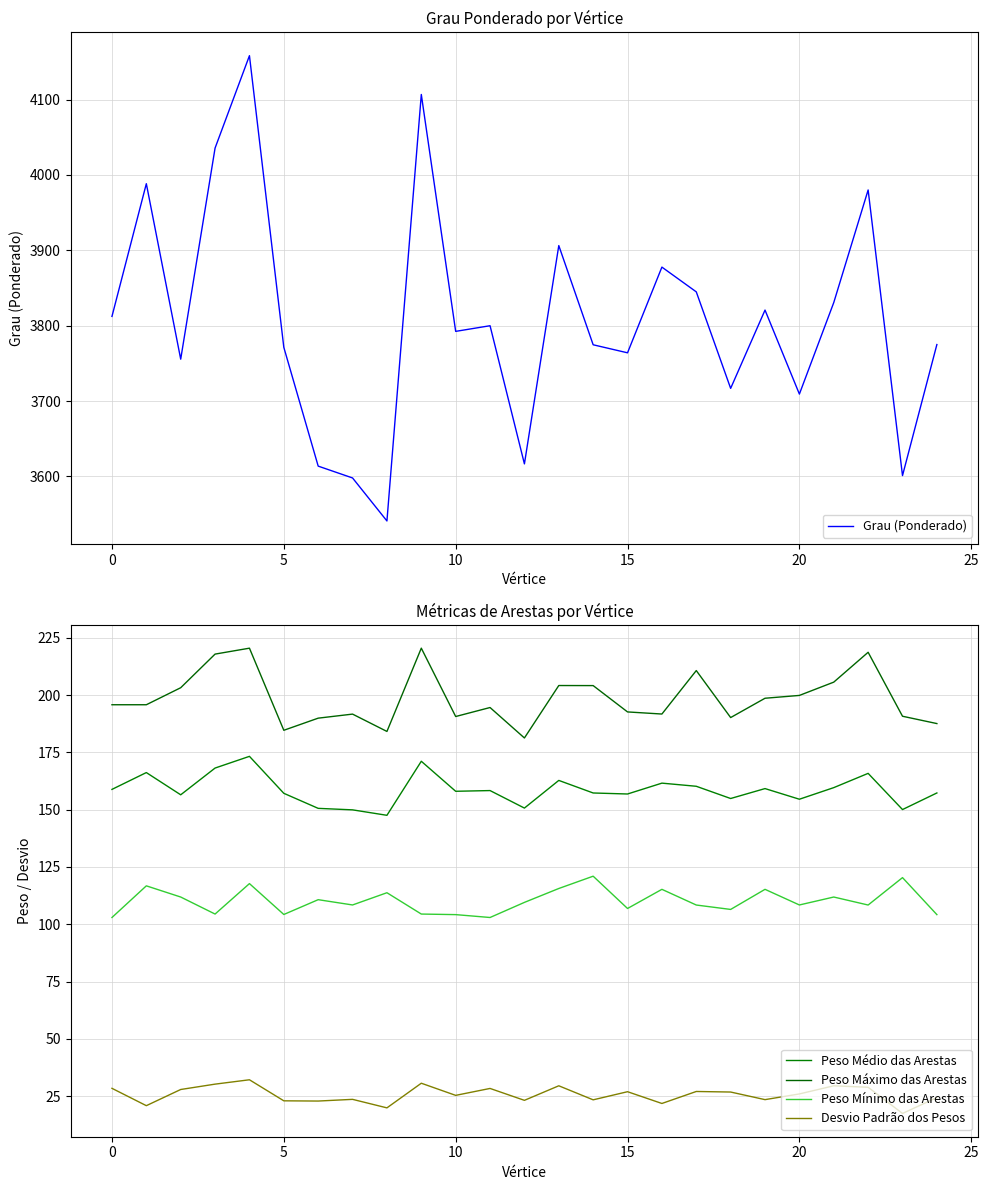

What is the greatest value displayed?

4158.2